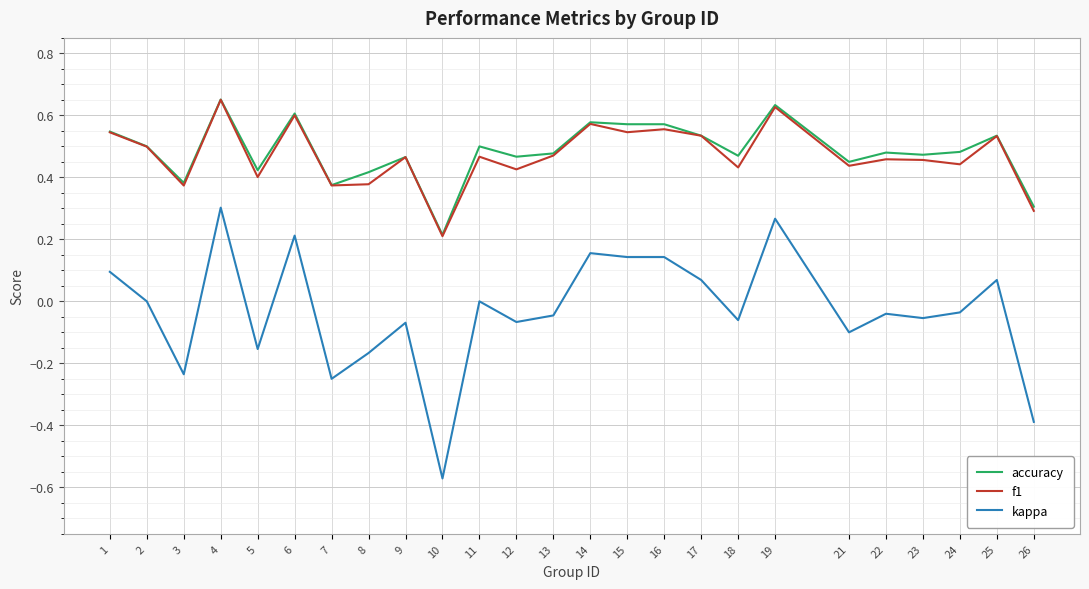

The accuracy series shows 0.8 at 22. True or false?

False